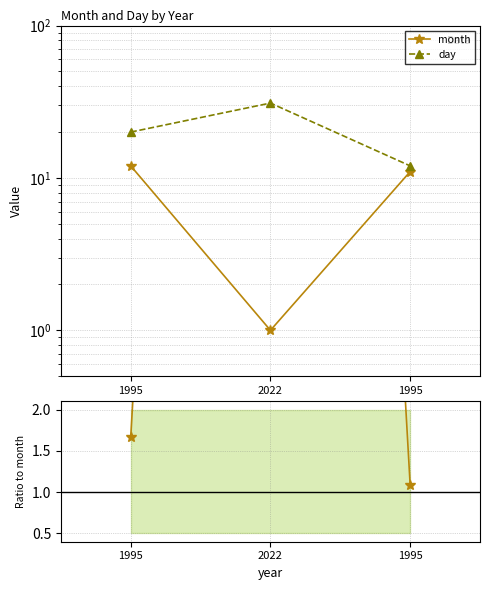

Where is month nearest to the value 6?

2022